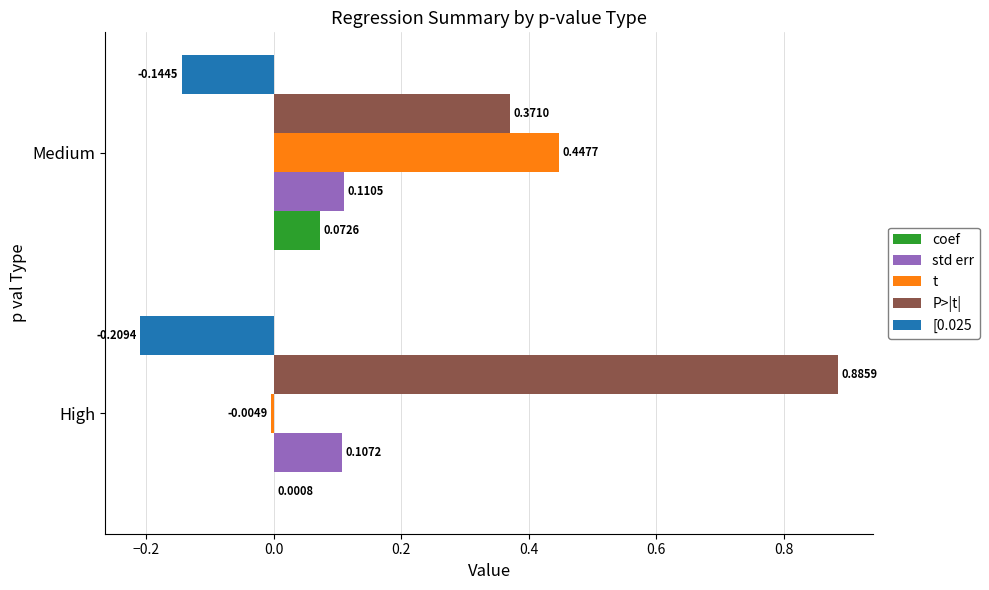

What is the sum of the P>|t| values at High and Medium?

1.3